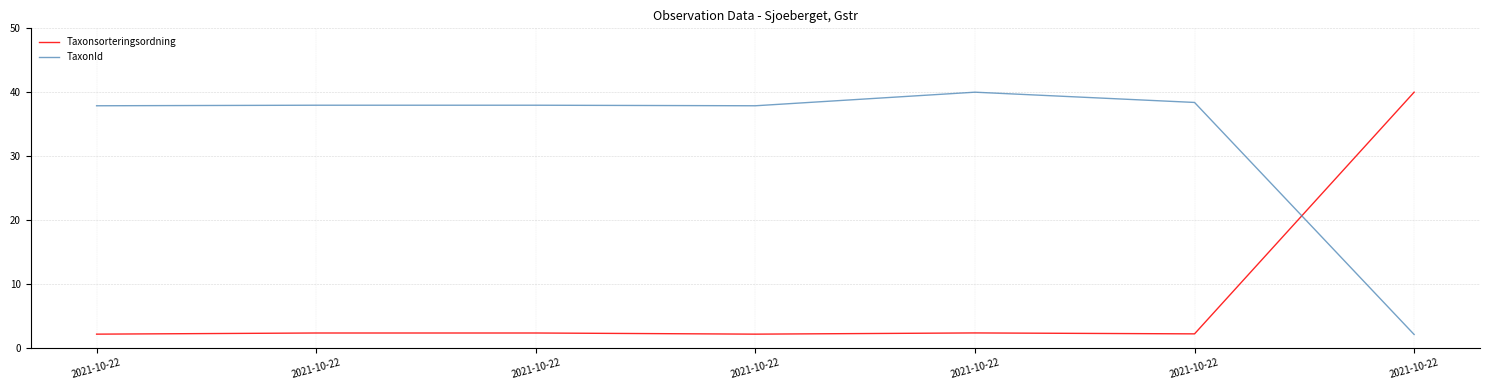

True or false: TaxonId has a value of 40.0 at 2021-10-22.

True